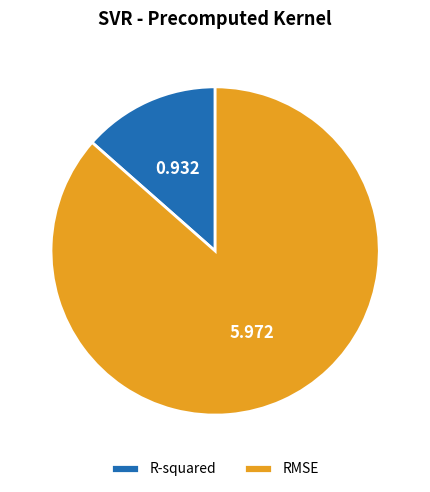

How many slices are in this pie chart?

2